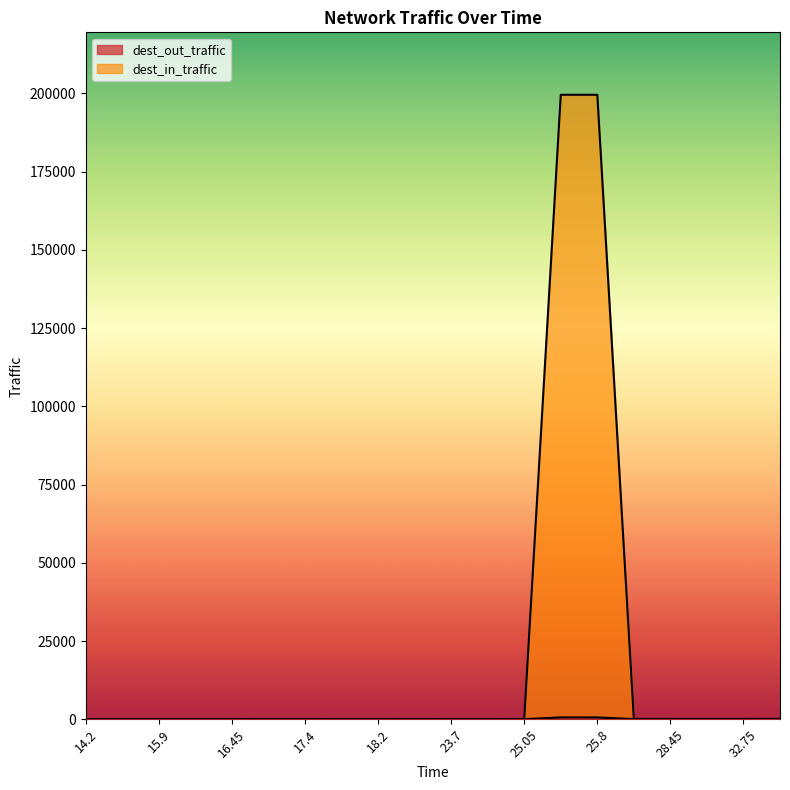

How many lines are shown in the chart?

2